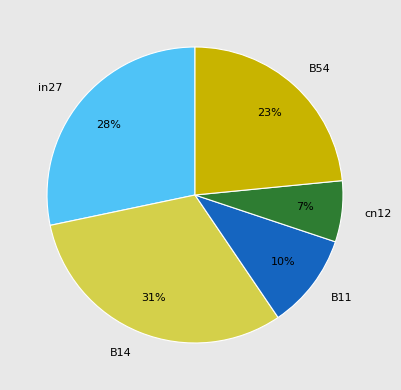

Rank the categories by value from lowest to highest.

cn12, B11, B54, in27, B14